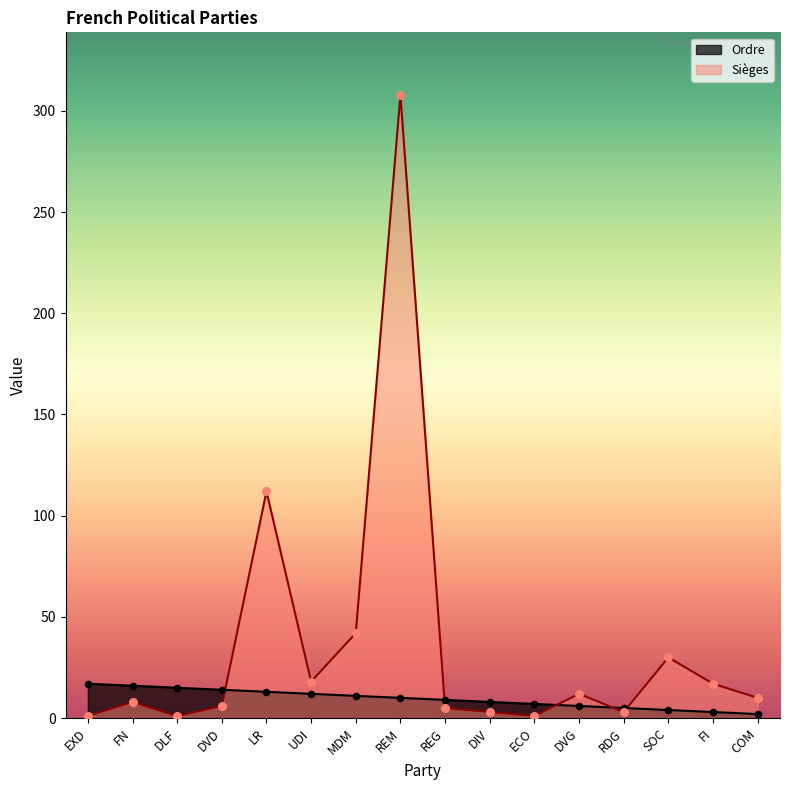

Which series has the largest total across all categories?

Sièges